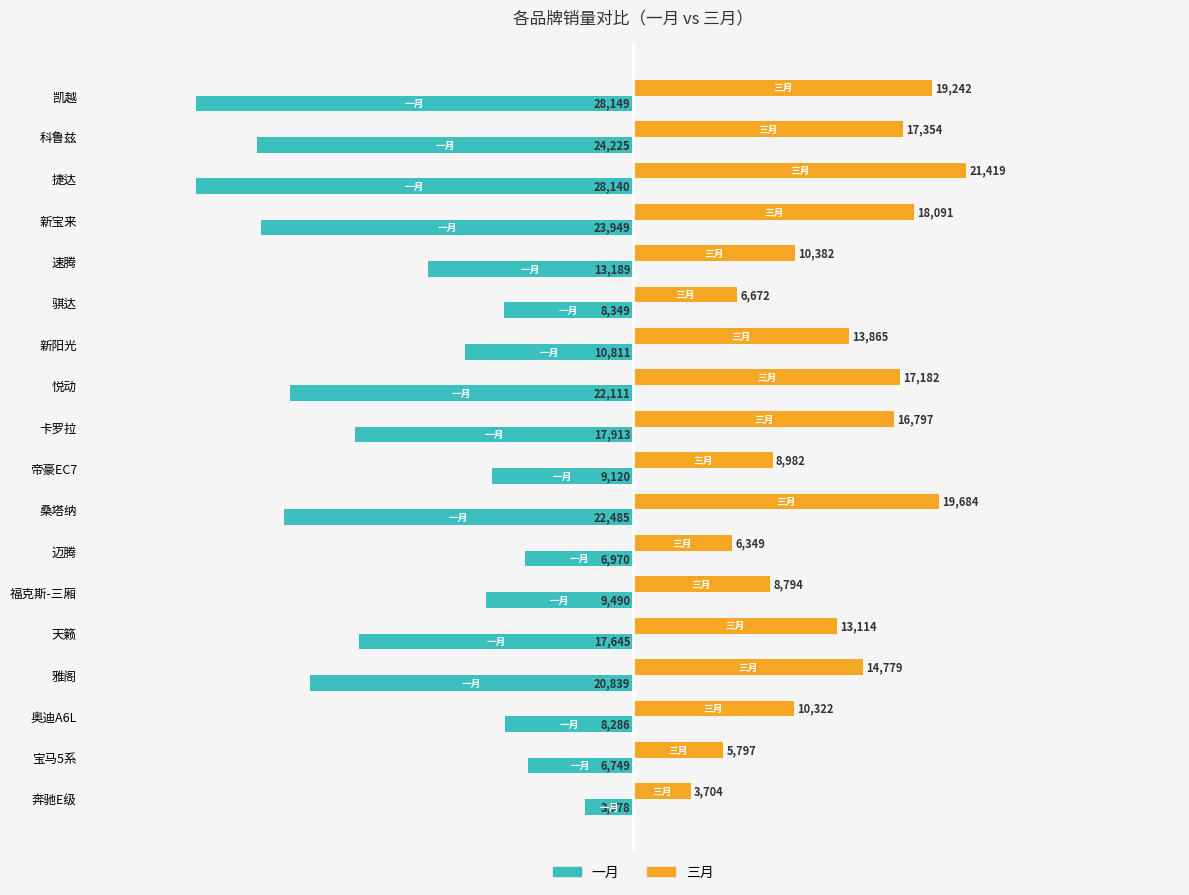

Which series has the largest range (max minus min)?

一月